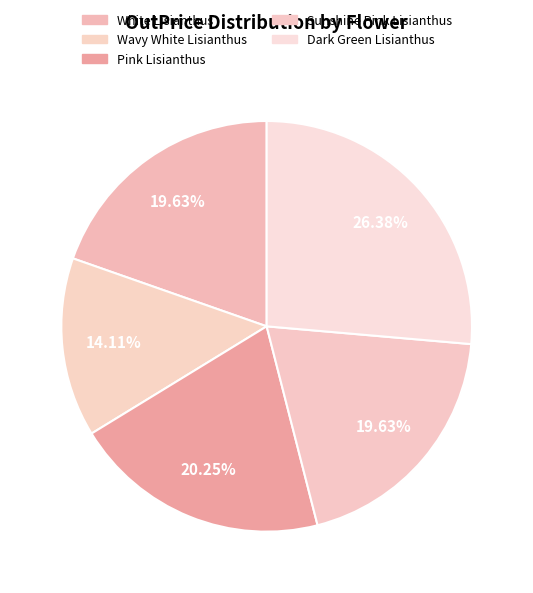

Count the number of slices in the pie.

5